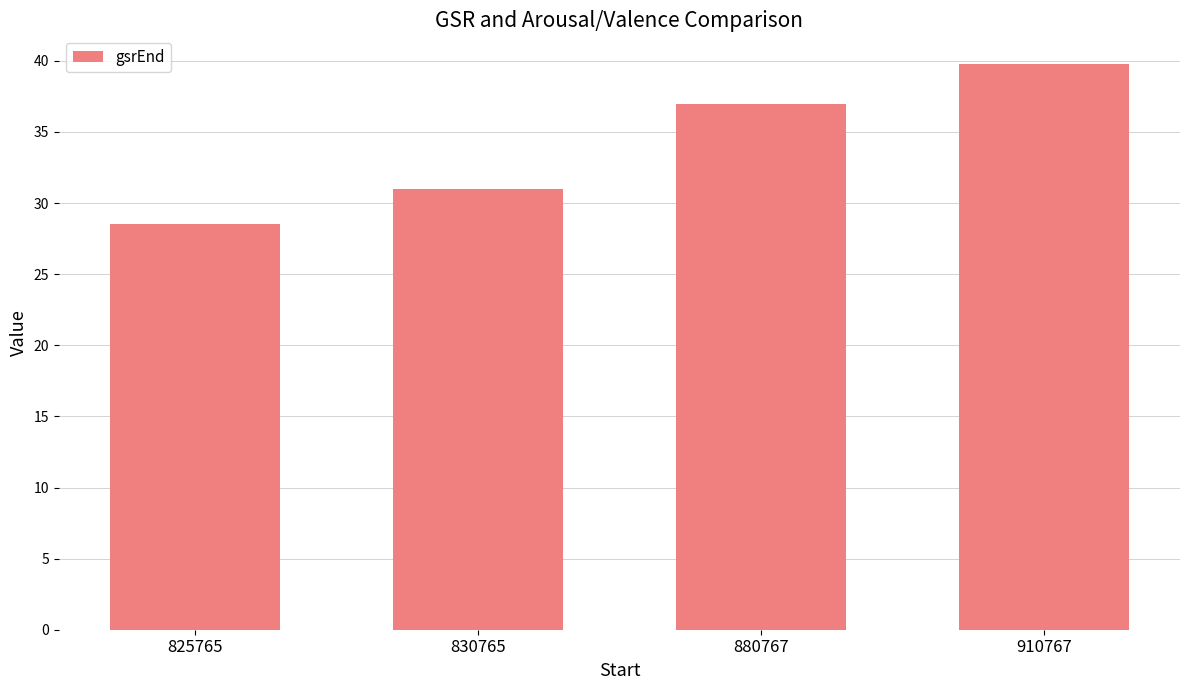

Read the value at 910767.

39.8